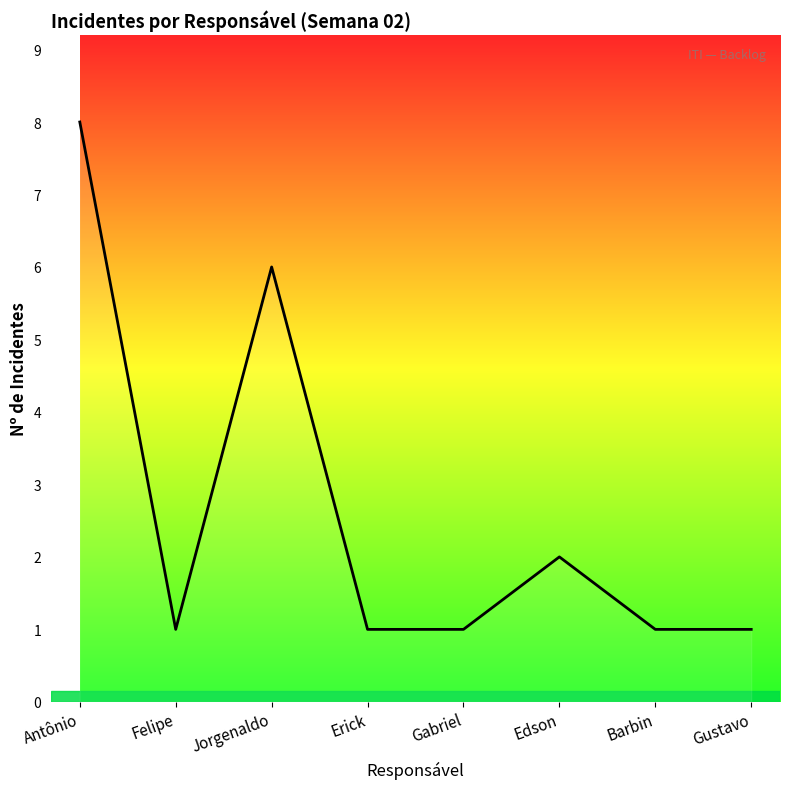

What is the change in value from Antônio to Felipe?

-7